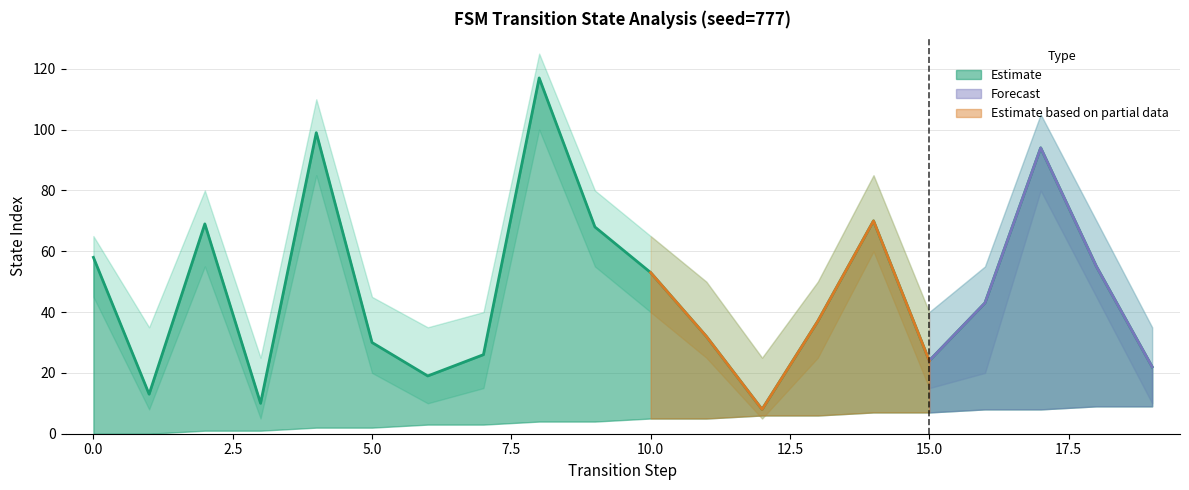

The input_num_upper series shows 35 at 19. True or false?

True